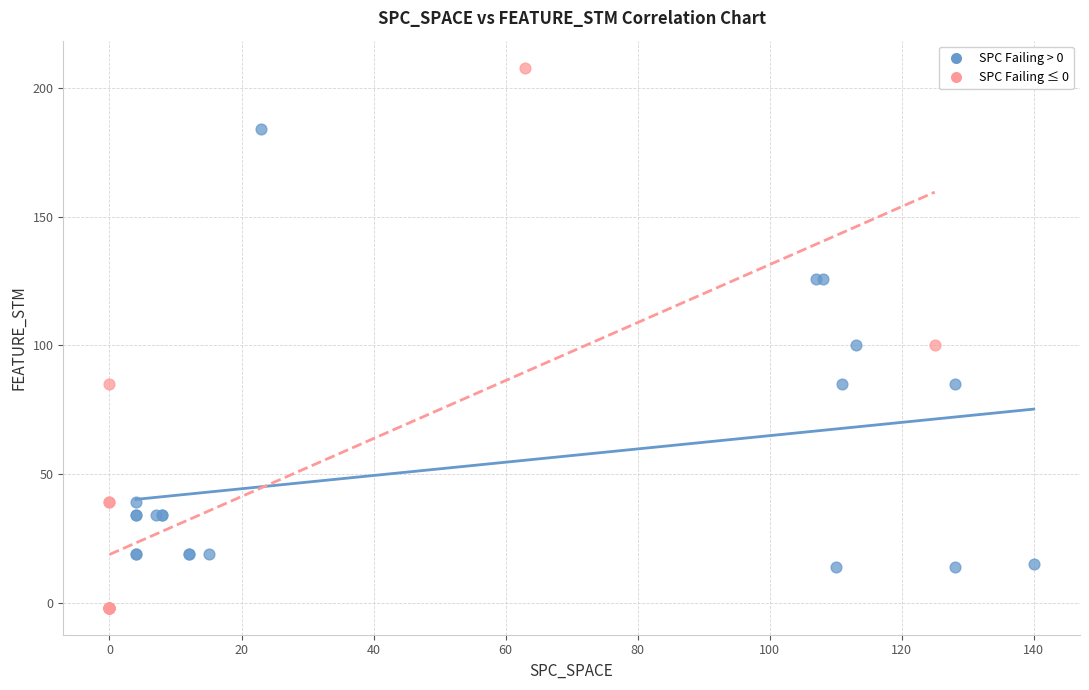

Which series contains the highest Y value?

SPC Failing ≤ 0